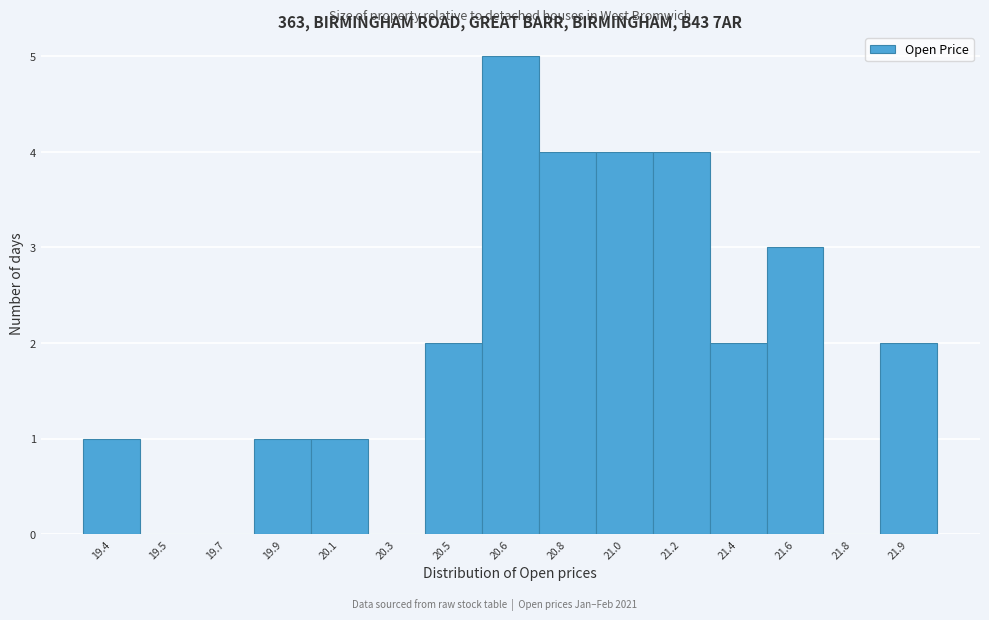

Reading left to right, list all the values displayed in this chart.

19.4=1	19.5=0	19.7=0	19.9=1	20.1=1	20.3=0	20.5=2	20.6=5	20.8=4	21.0=4	21.2=4	21.4=2	21.6=3	21.8=0	21.9=2